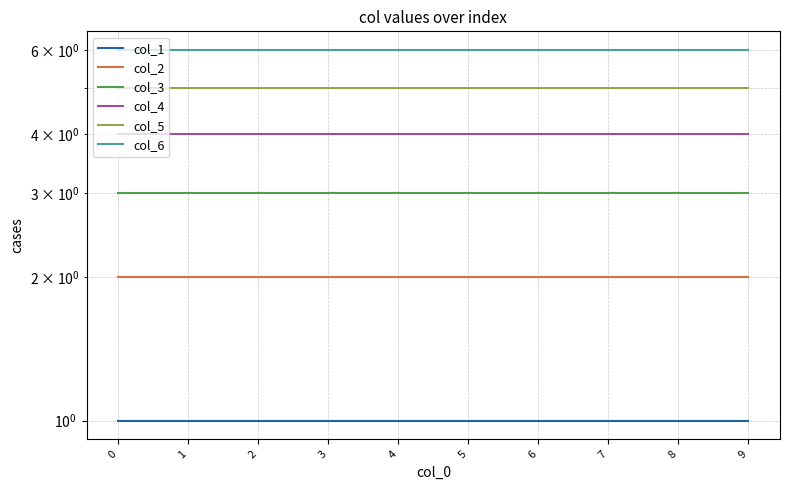

What is the sum of all col_6 values?

60